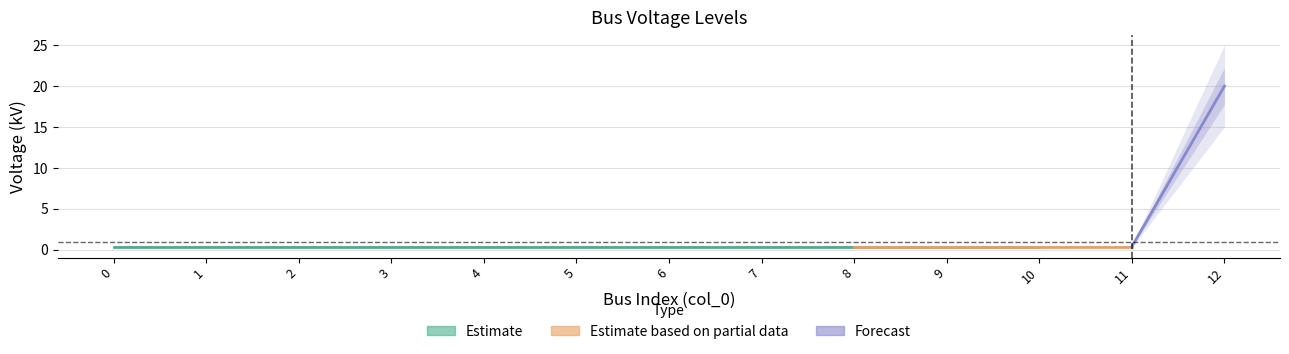

Rank the categories by value from lowest to highest.

0, 1, 2, 3, 4, 5, 6, 7, 8, 9, 10, 11, 12